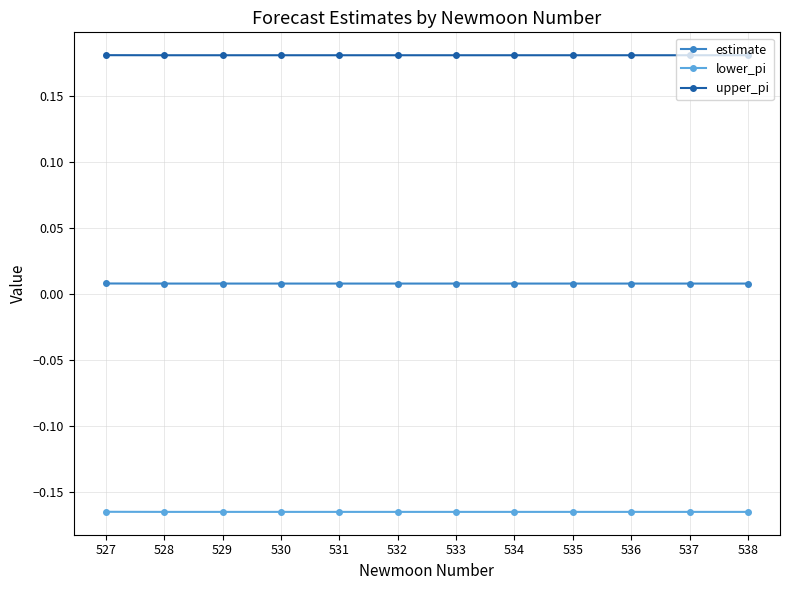

The upper_pi series shows 0.3 at 534. True or false?

False